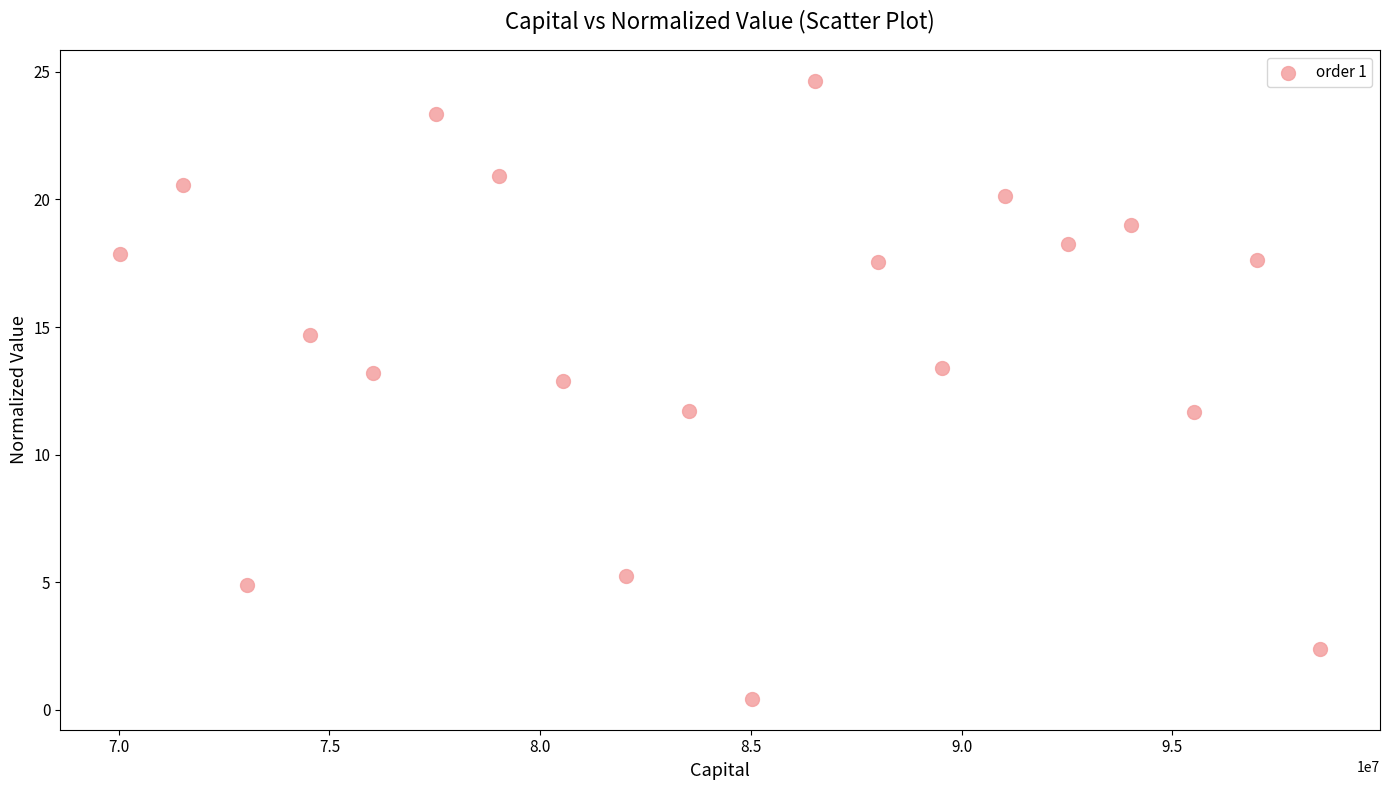

What is the range of X values (max minus min)?

28464125.0